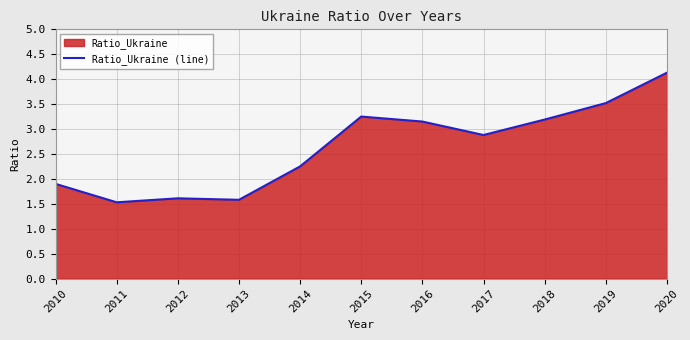

What is the ratio of the value at 2010 to the value at 2015?

0.6